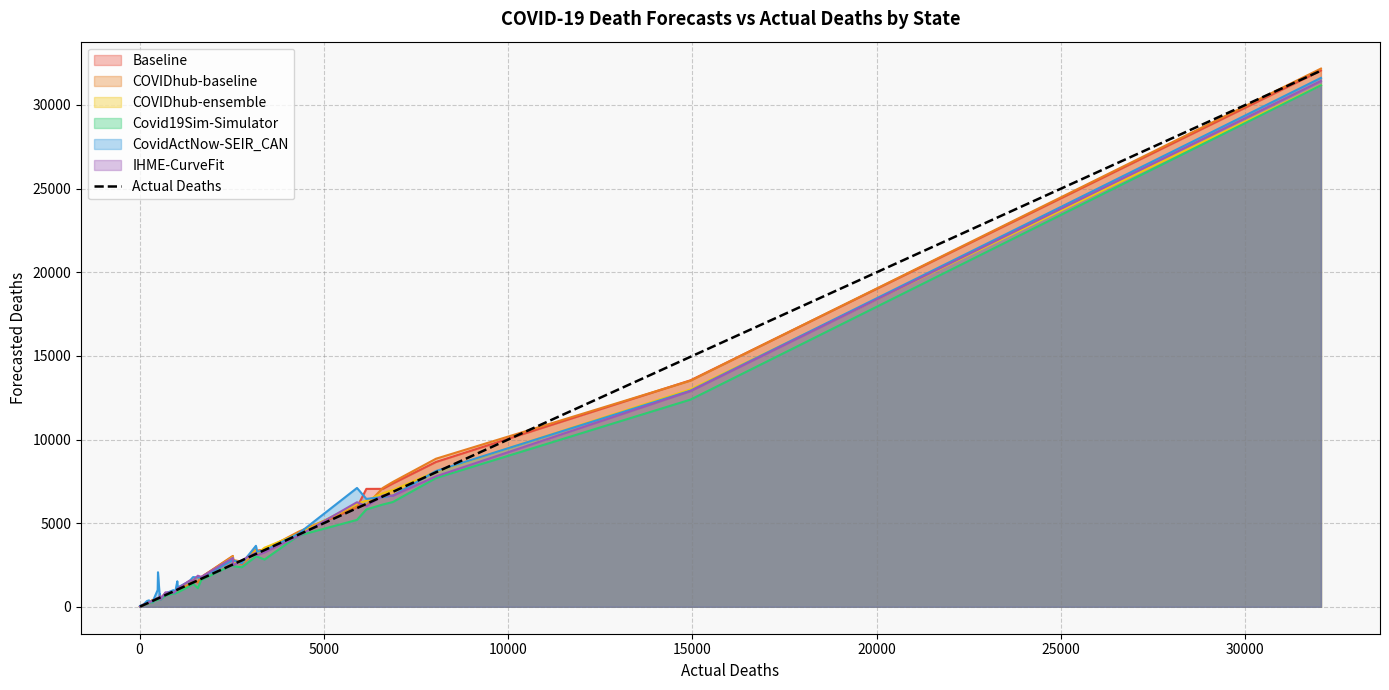

What is the difference between the maximum and minimum values?

32037